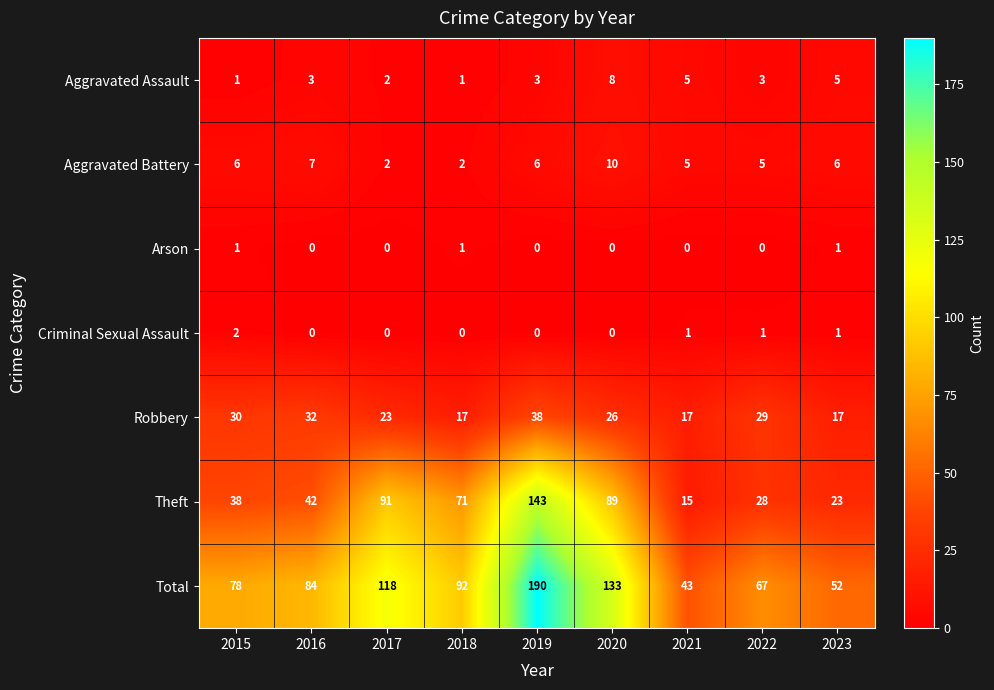

Which category has the highest value across all series?

2019